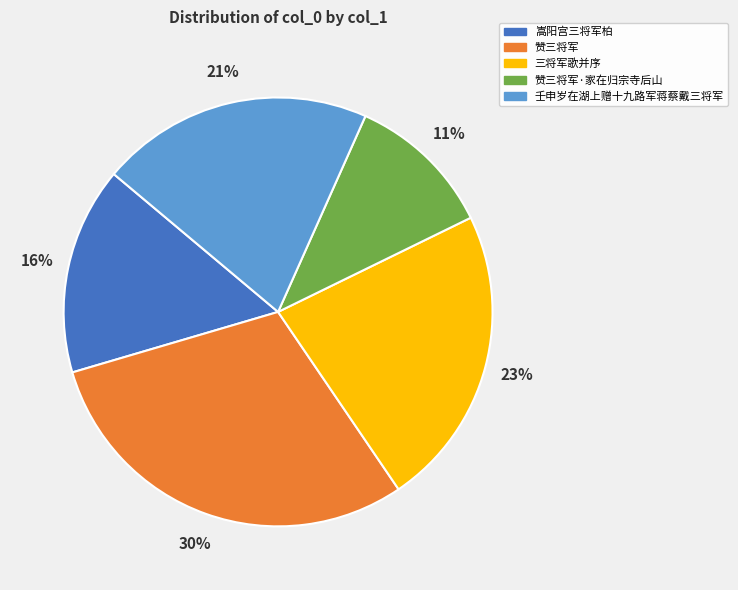

Is there a majority slice in this chart?

No